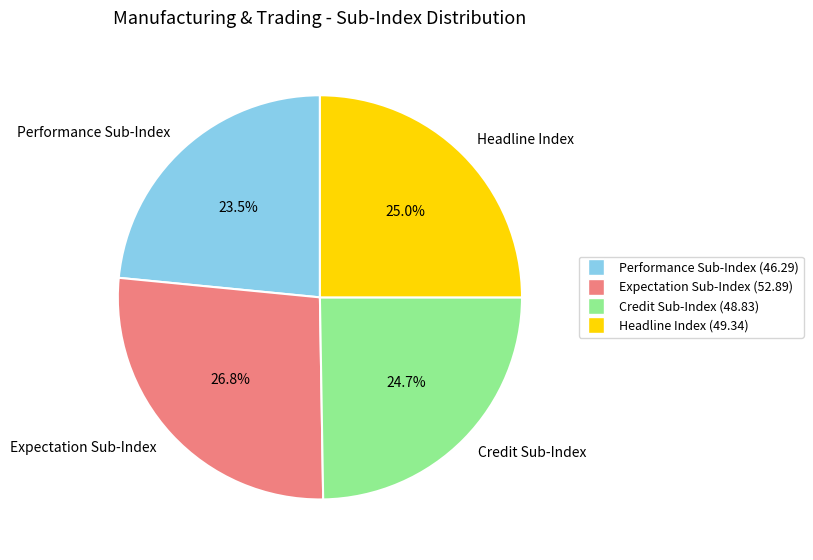

How many slices are in this pie chart?

4